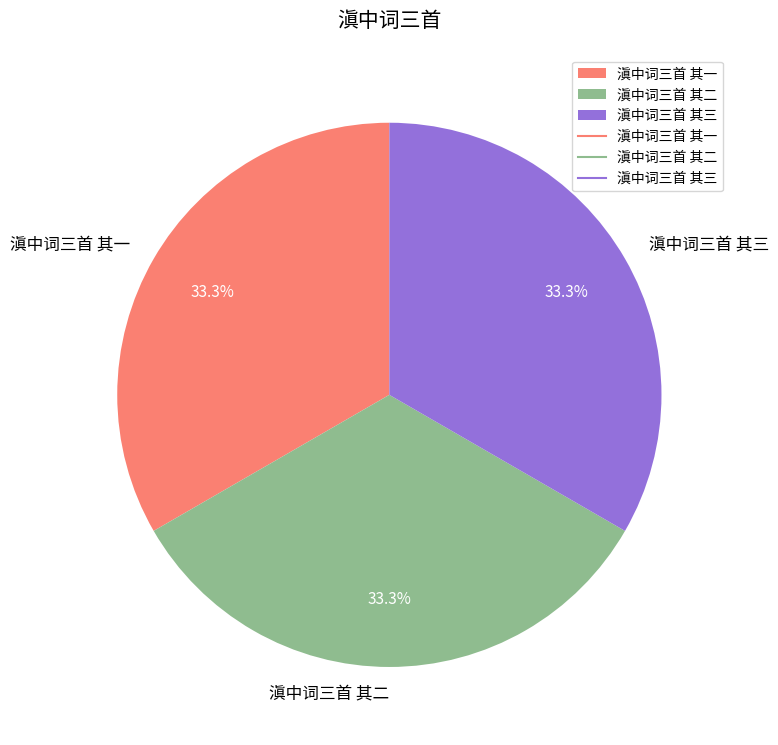

To the nearest percent, what percentage of the pie is 滇中词三首 其二?

33%